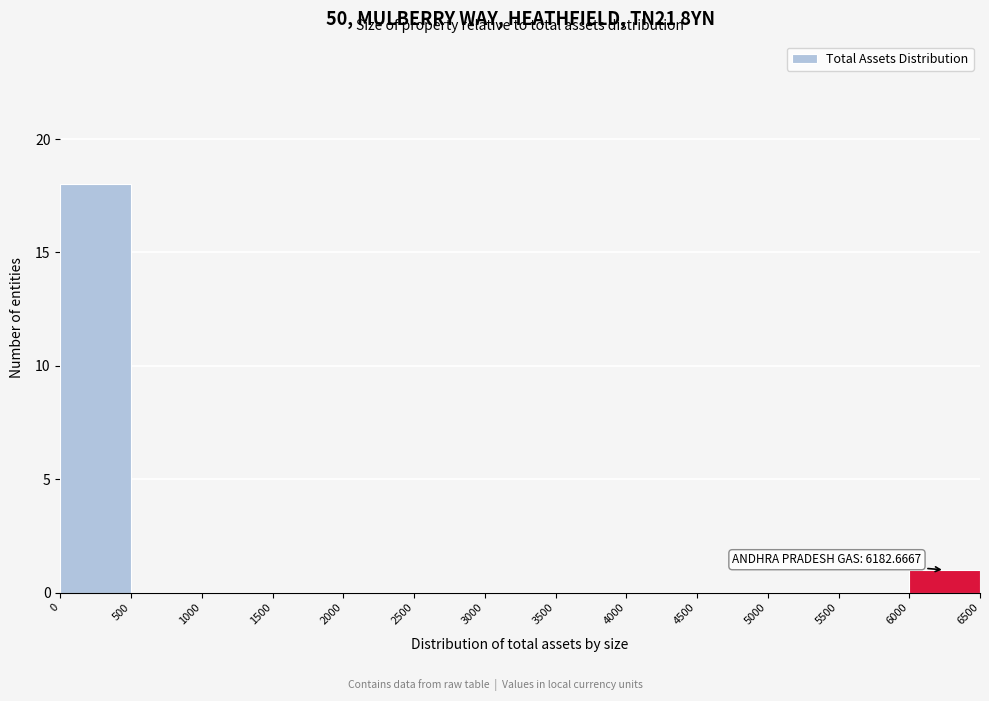

Which range on the x-axis has the tallest bar?

0 to 500